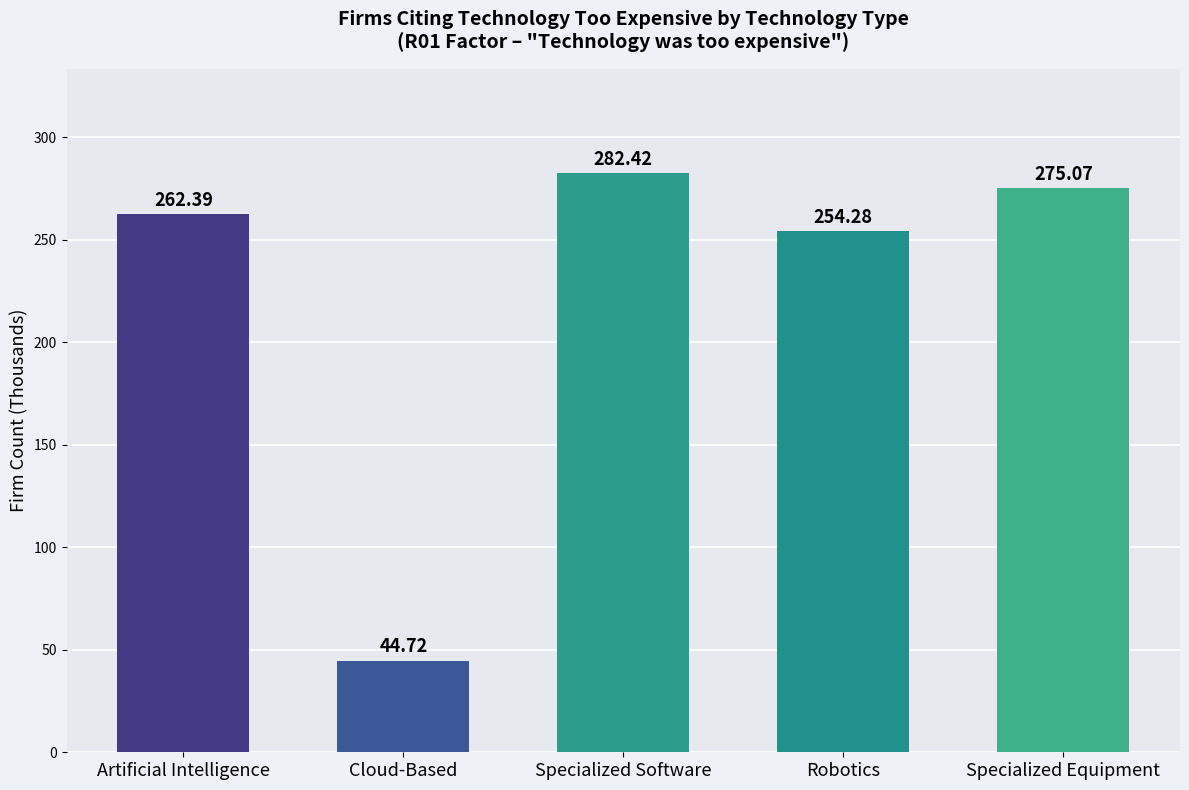

Which has a higher value, Cloud-Based or Robotics?

Robotics